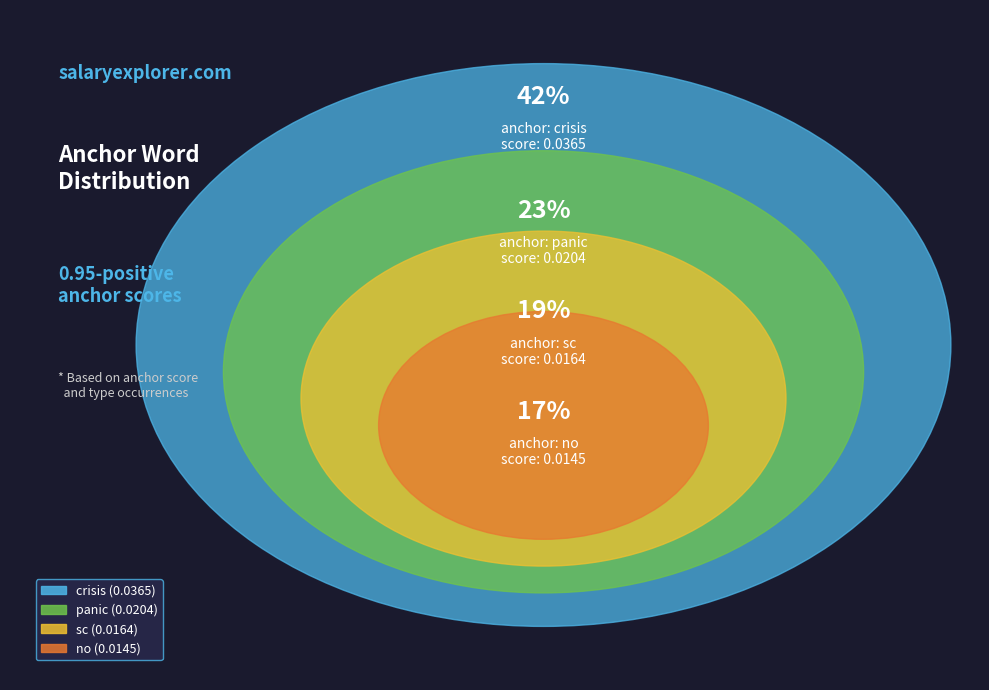

Does any single category account for the majority?

No